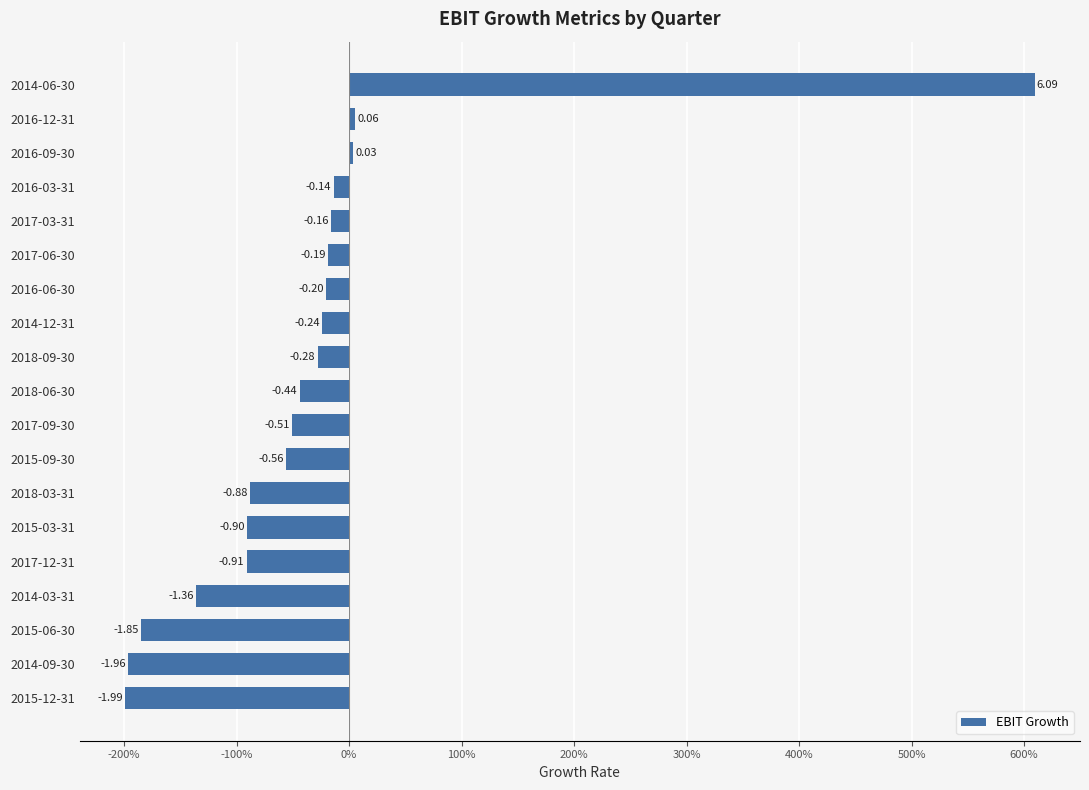

List the labels in order of value, smallest first.

2015-12-31, 2014-09-30, 2015-06-30, 2014-03-31, 2017-12-31, 2015-03-31, 2018-03-31, 2015-09-30, 2017-09-30, 2018-06-30, 2018-09-30, 2014-12-31, 2016-06-30, 2017-06-30, 2017-03-31, 2016-03-31, 2016-09-30, 2016-12-31, 2014-06-30